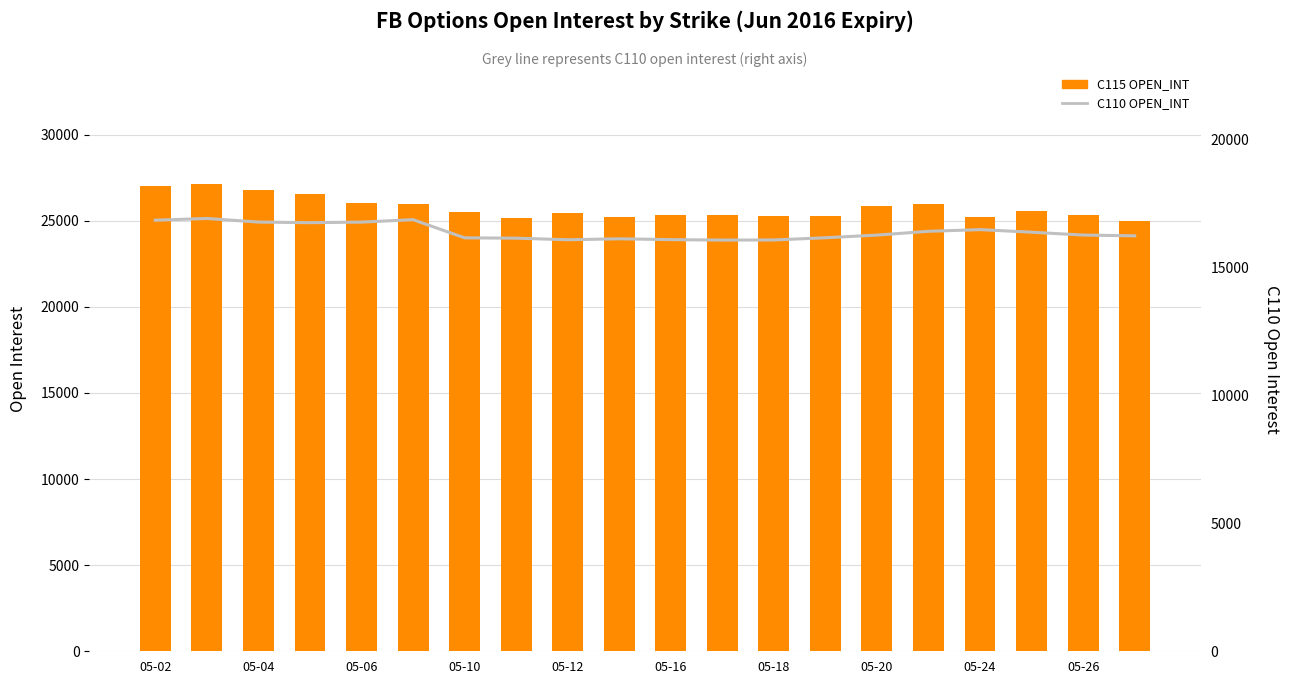

Does the chart contain stacked bars?

No